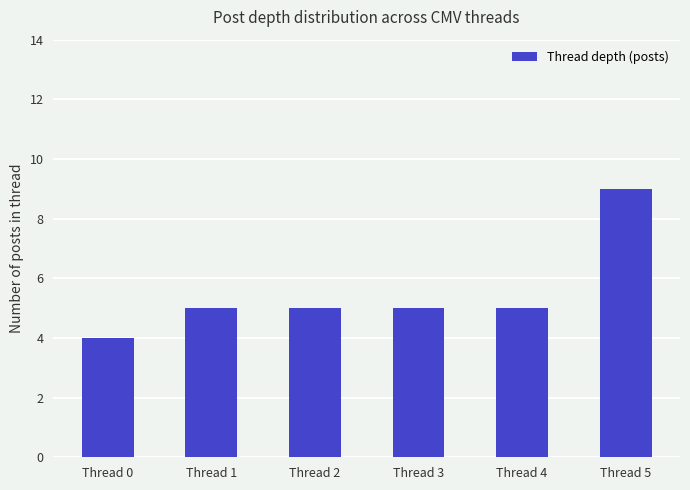

What is the difference between the second highest and minimum values?

1